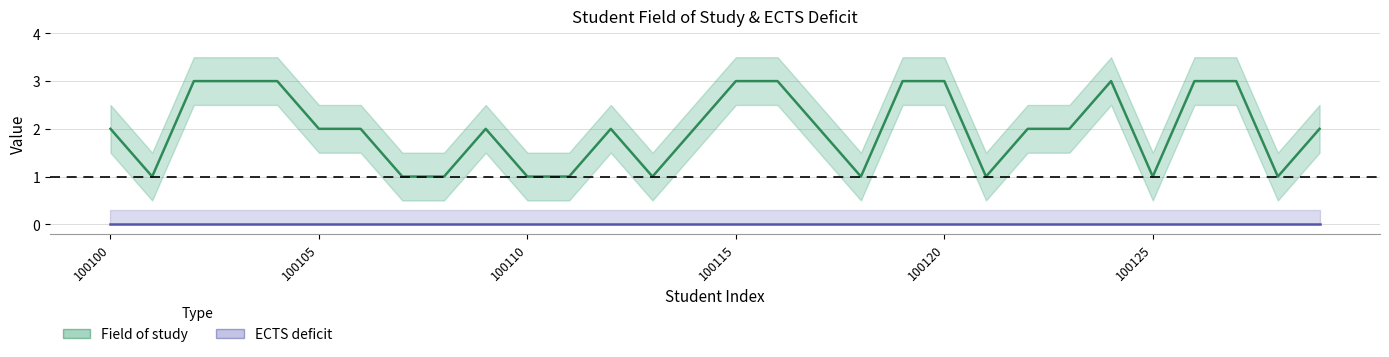

What is the difference between the maximum and minimum values in the Field of study series?

2